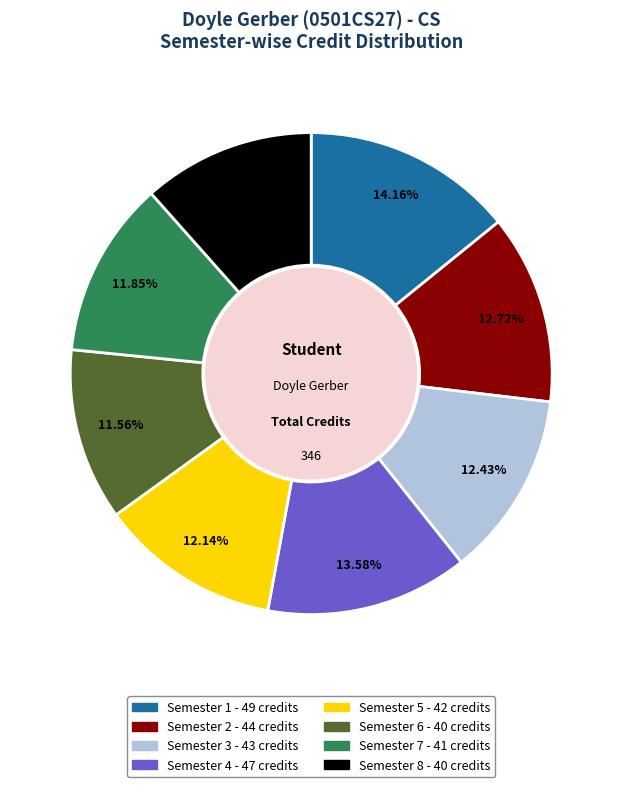

Count the number of slices in the pie.

8